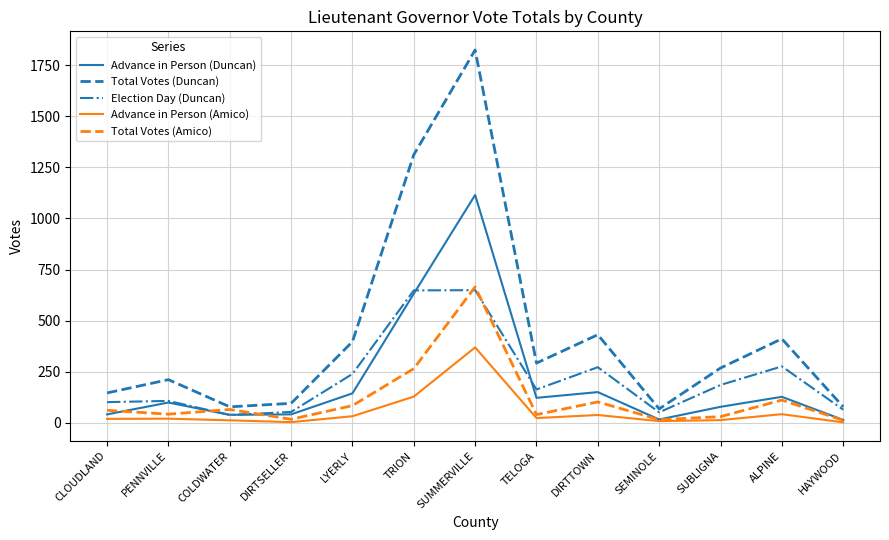

Which series has the largest range (max minus min)?

Total Votes (Duncan)